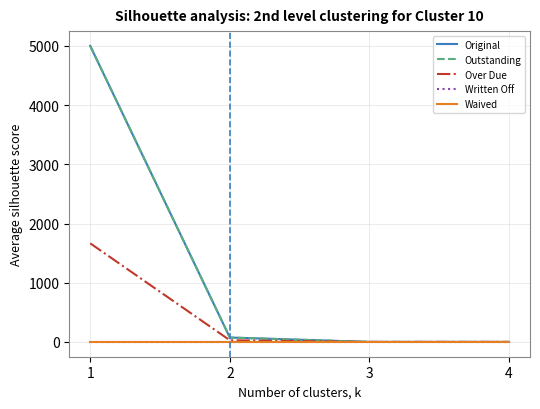

Does the chart display data point markers on the line(s)?

No